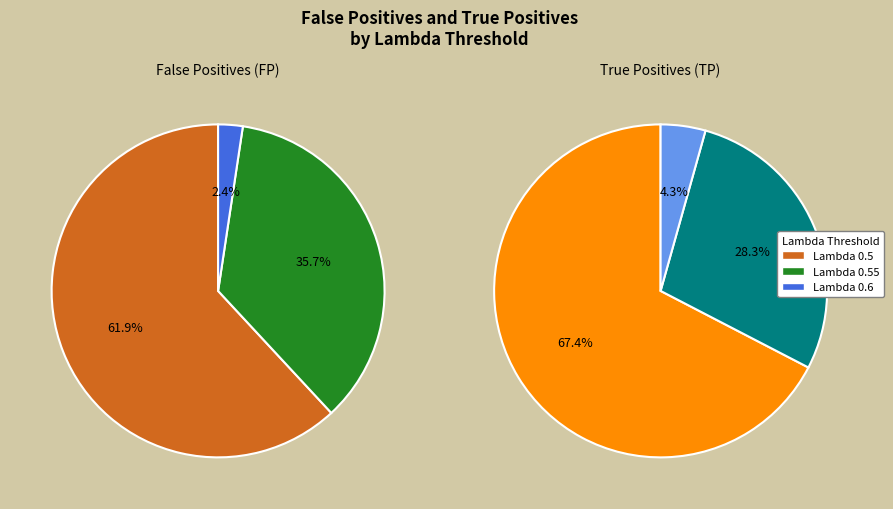

Combined, do 0.6 and 0.5 account for over 50%?

Yes